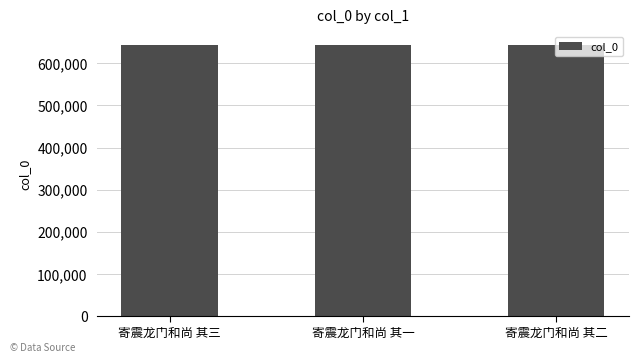

The chart shows a value of 642772 at 寄震龙门和尚 其三. True or false?

True